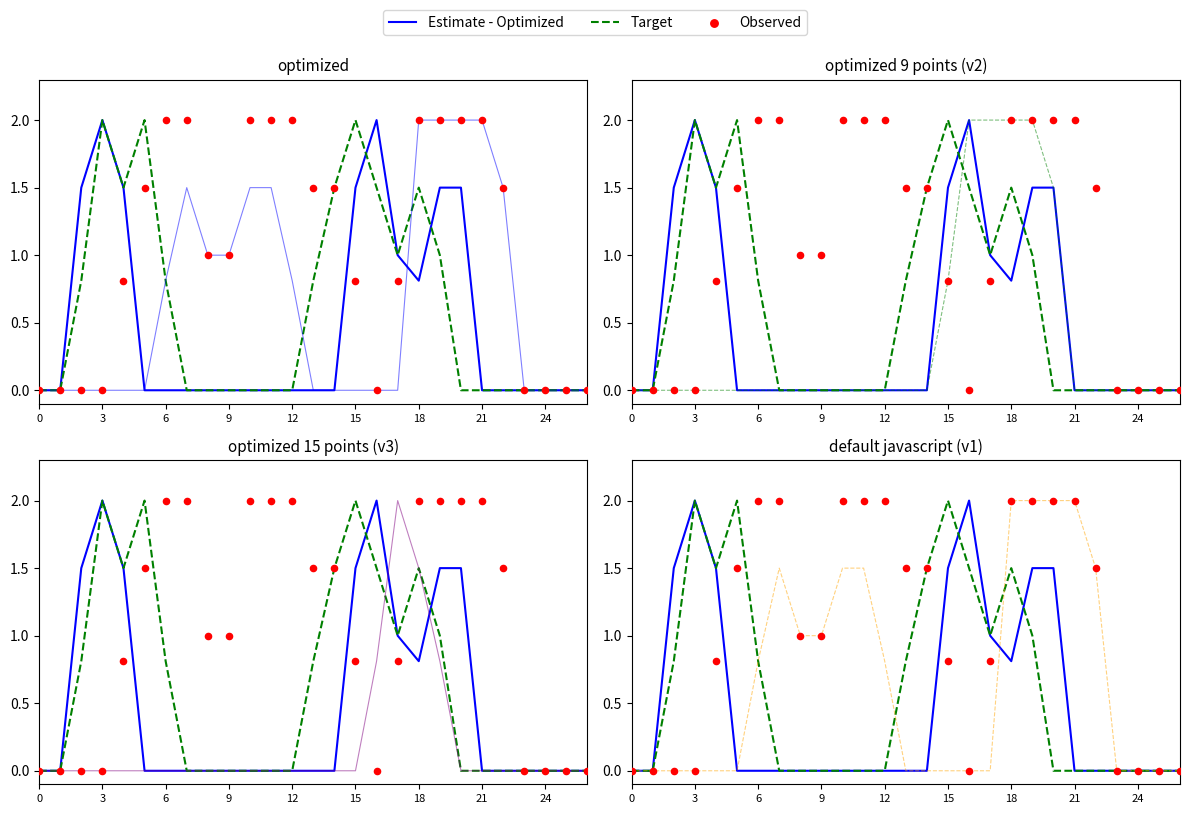

Which series contains the lowest Y value?

Estimate - Optimized